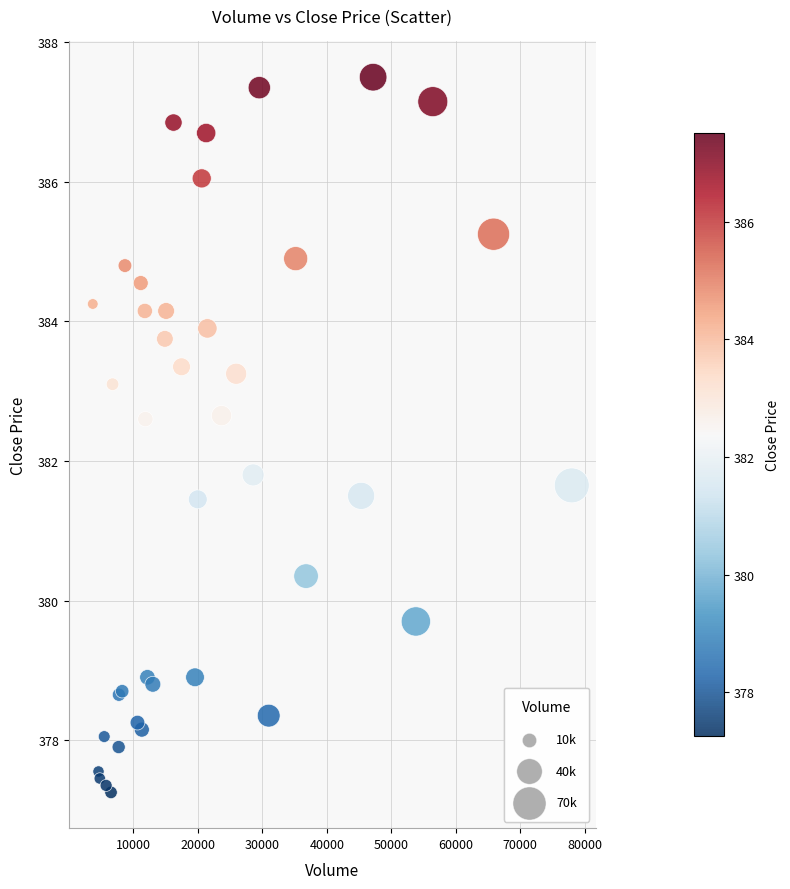

What Y value in the scatter plot is closest to 382?

381.8